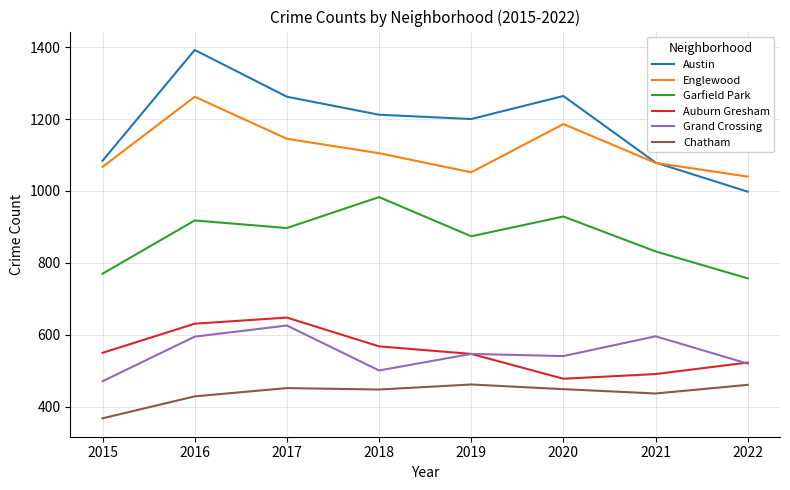

What is the approximate value of Garfield Park at 2015?

770